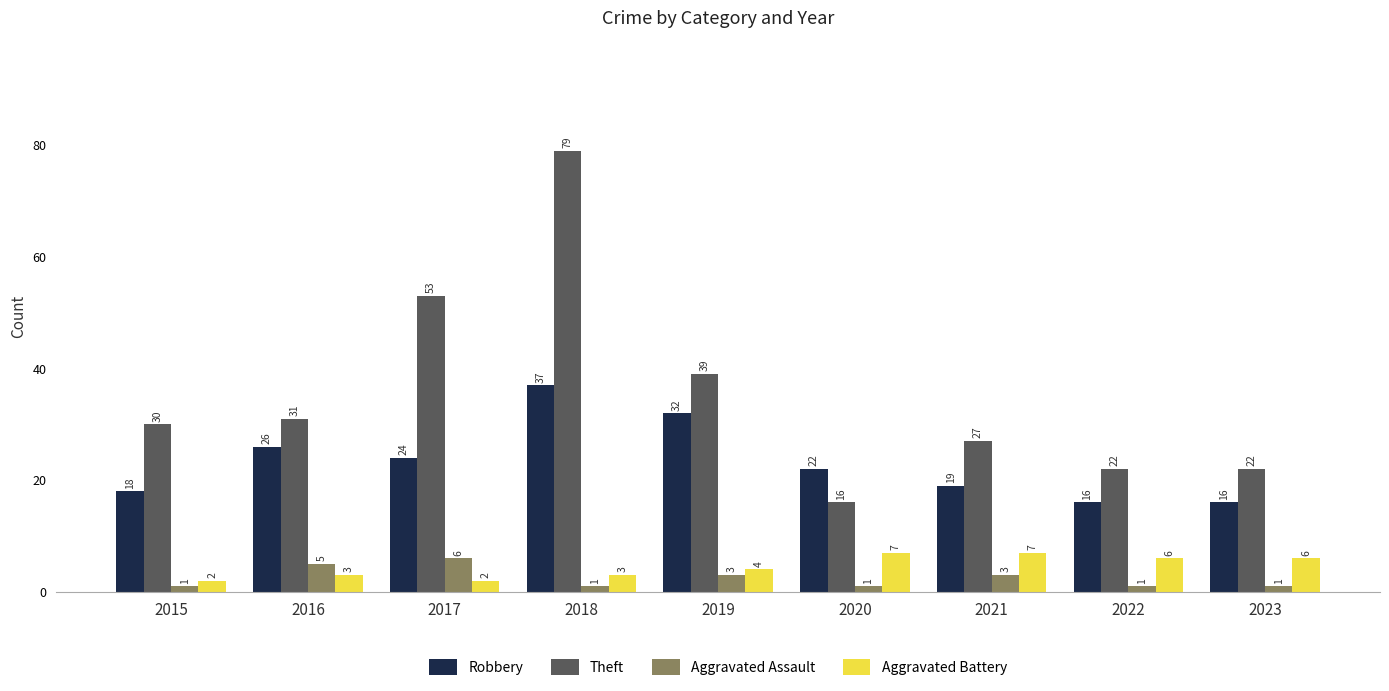

What is the approximate value of Aggravated Battery at 2019?

4